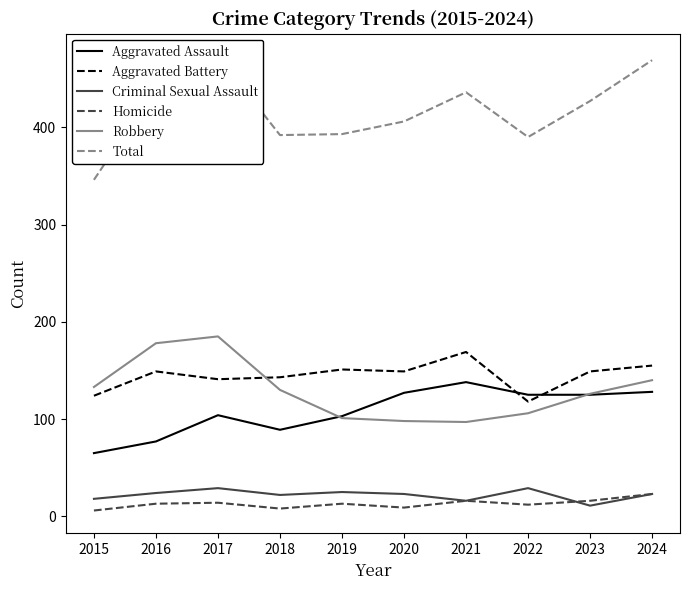

Which series has the largest total across all categories?

Total